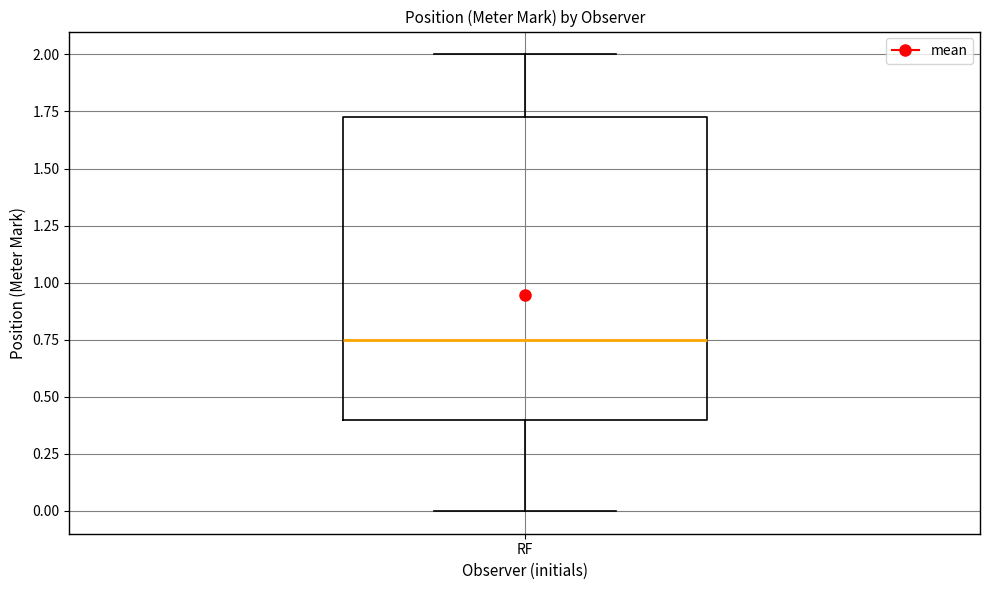

Read this box plot against the y-axis: the position of the median line, the range covered by the box, and the ends of both whiskers. The values are not printed on the chart, so give them approximately, as read against the axis.

median 0.75, box 0.40 to 1.75, whiskers 0.00 to 2.00